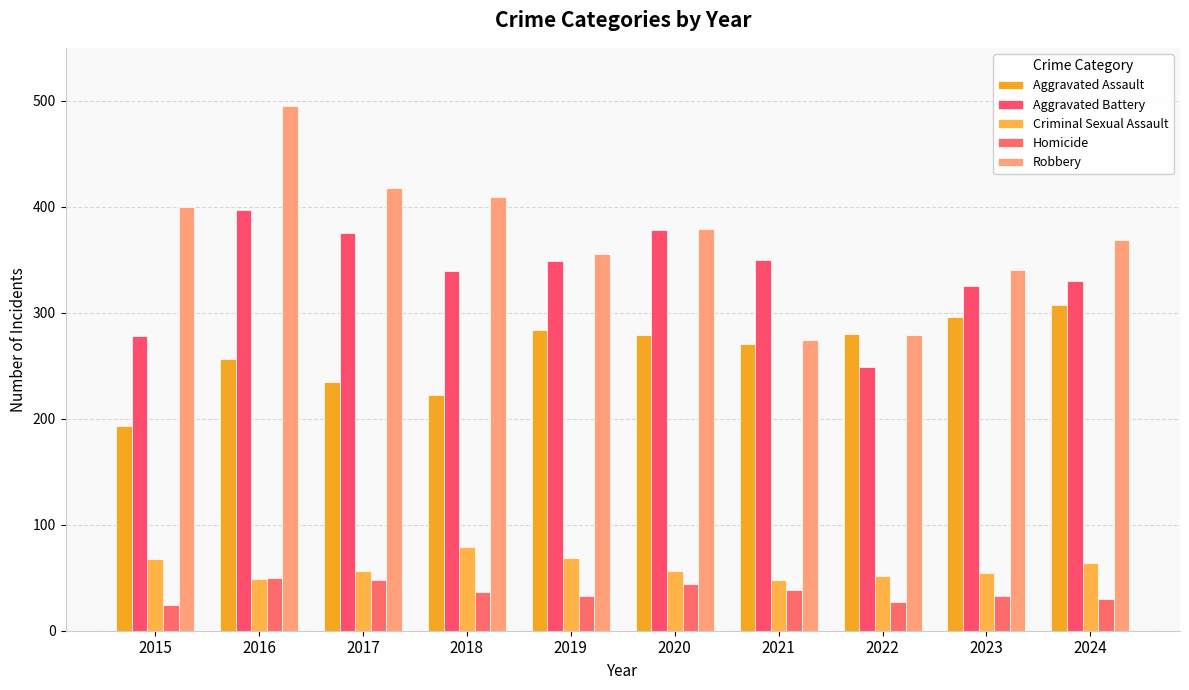

Are the bars horizontal?

No